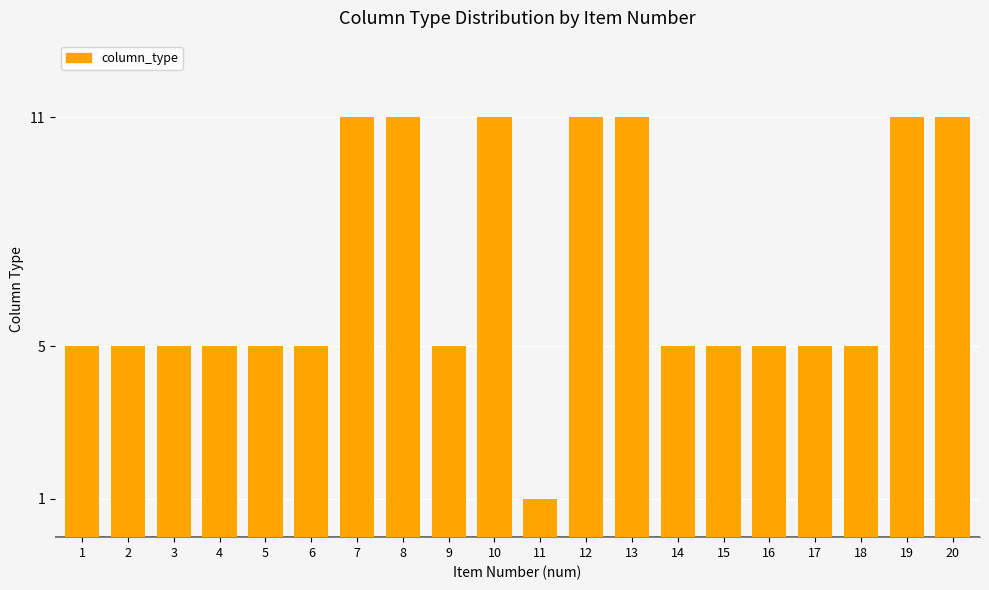

What is the sum of the values at 17 and 15?

10